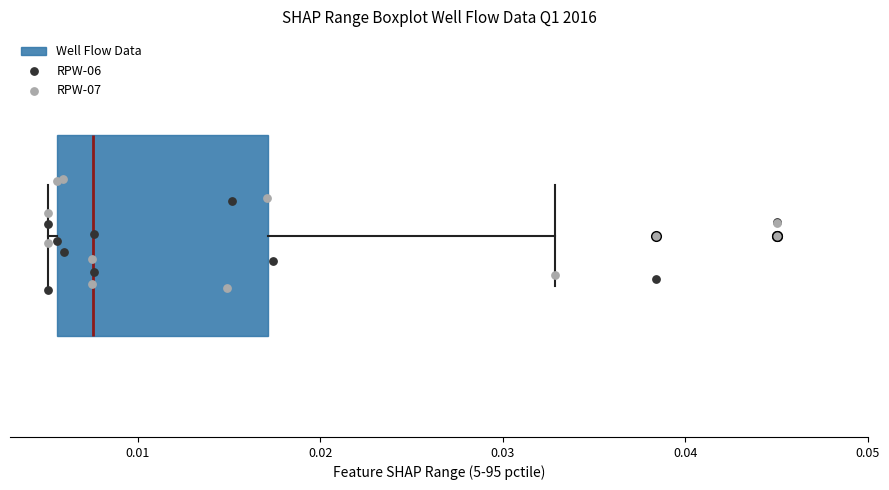

Where does the right whisker of the box end on the x-axis? The values are not printed on the chart, so give them approximately, as read against the axis.

0.033